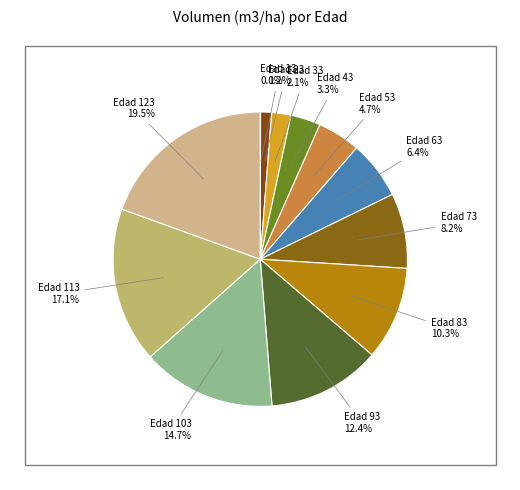

Does any single category account for the majority?

No